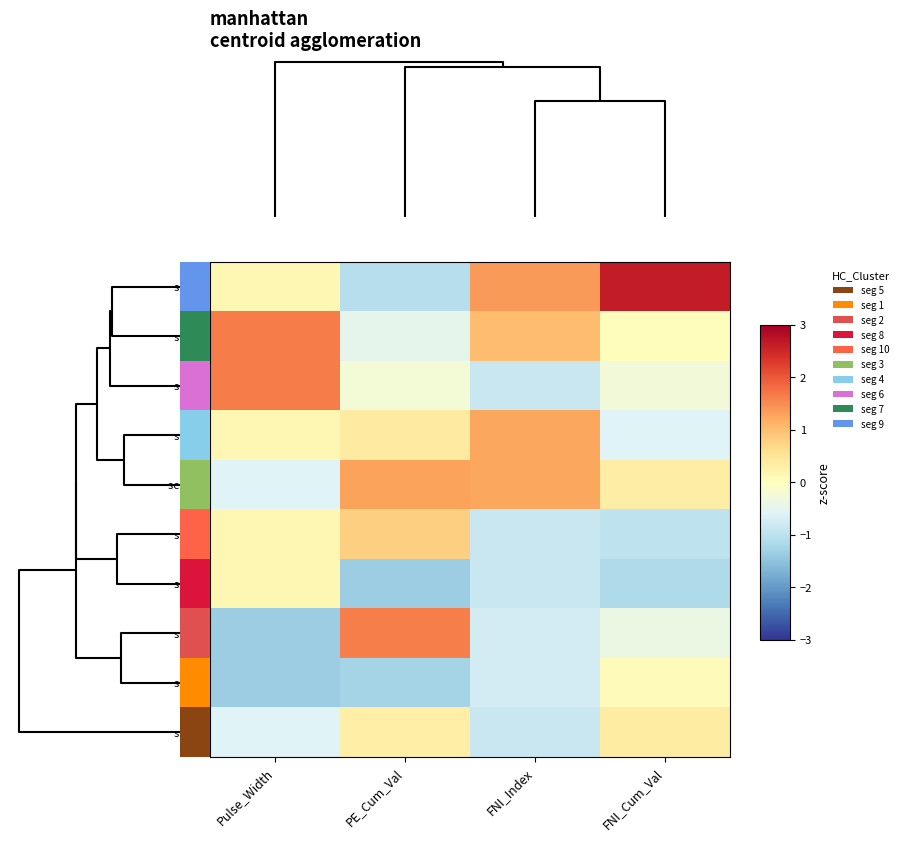

What is the maximum value shown in the chart?

2.6